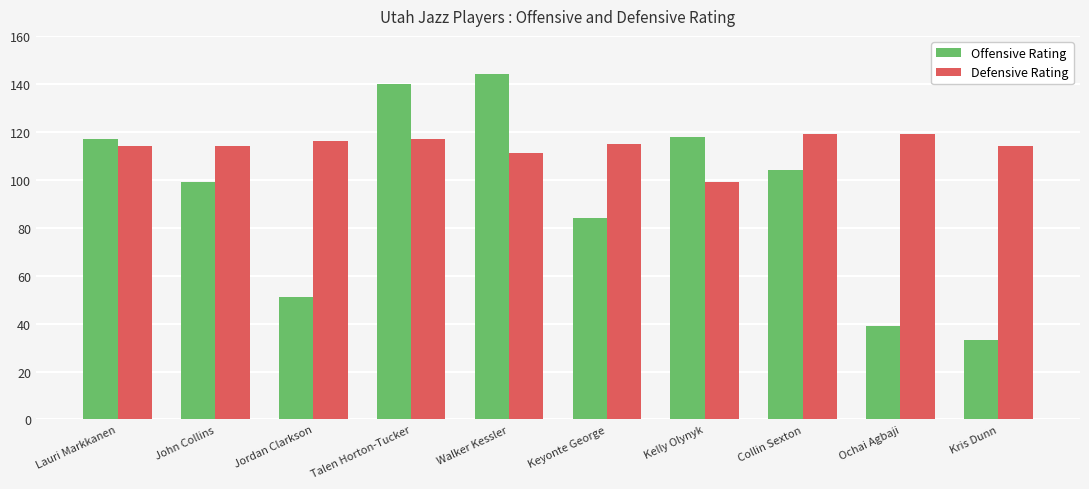

What is the total value across all series at John Collins?

213